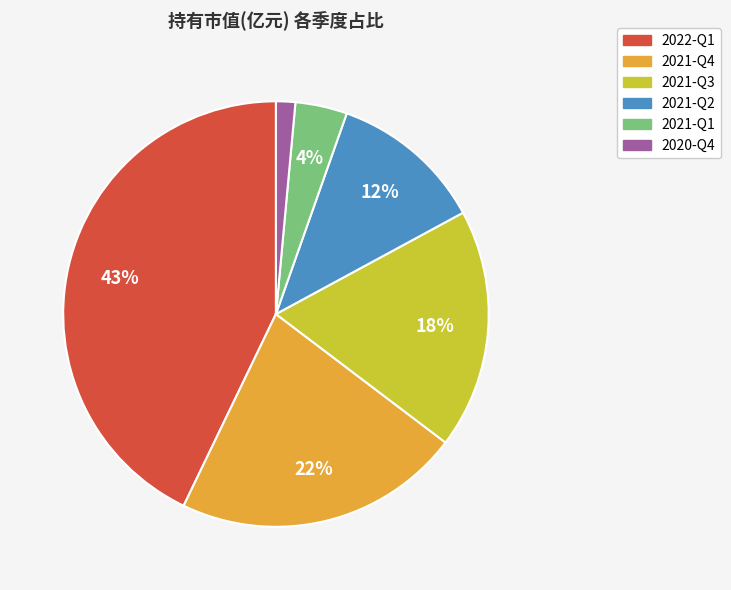

How many slices are in this pie chart?

6